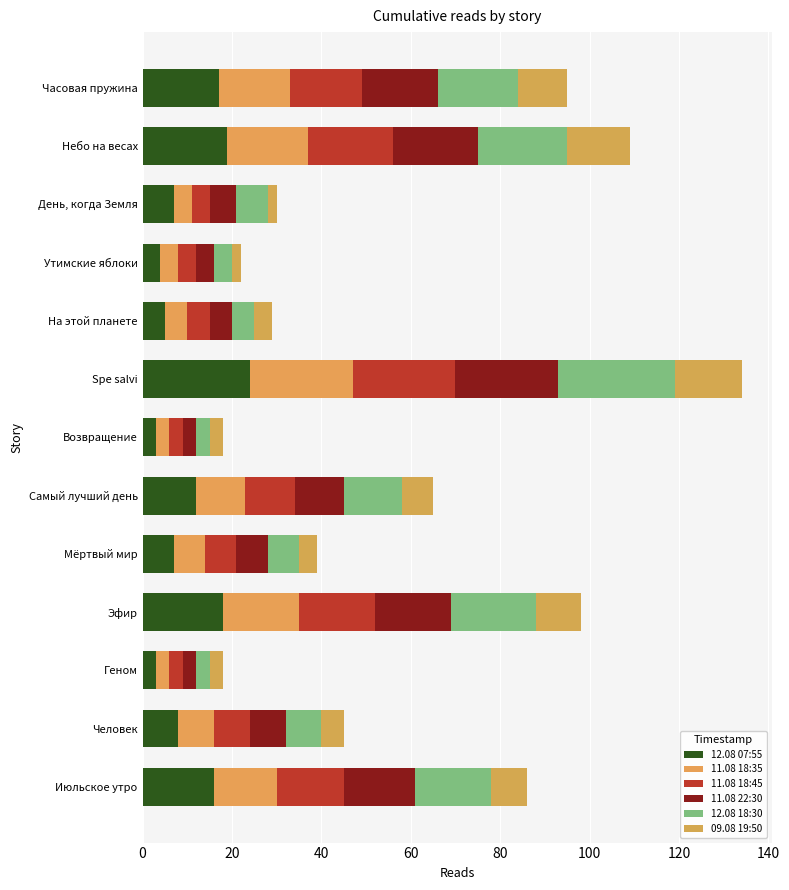

How many distinct data groups are displayed?

6